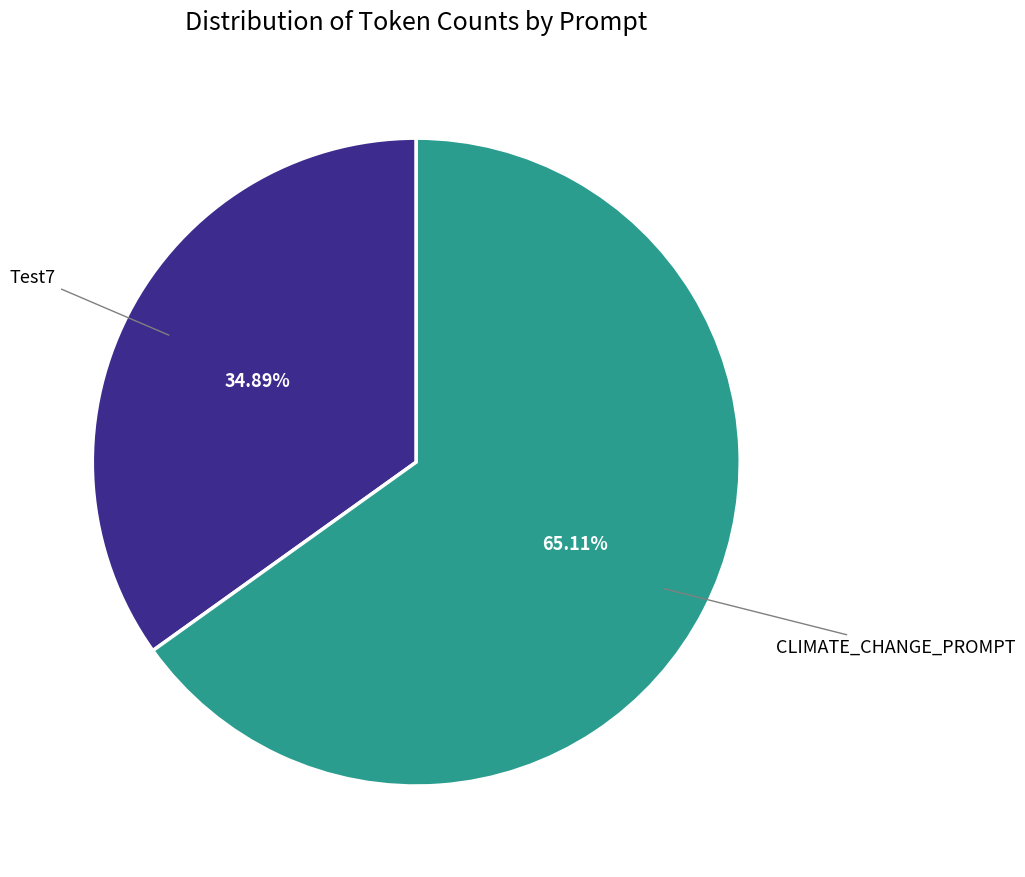

Is there a majority slice in this chart?

Yes